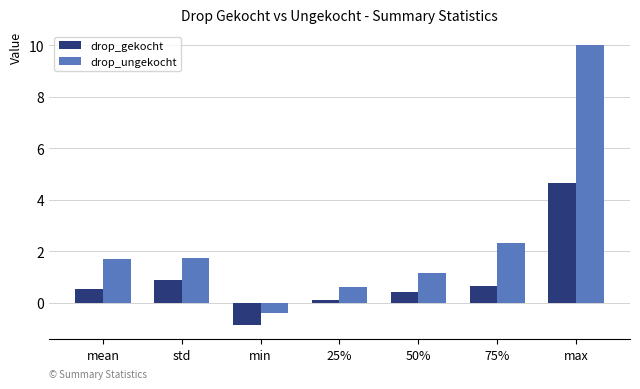

At how many categories does at least one series exceed 7?

1